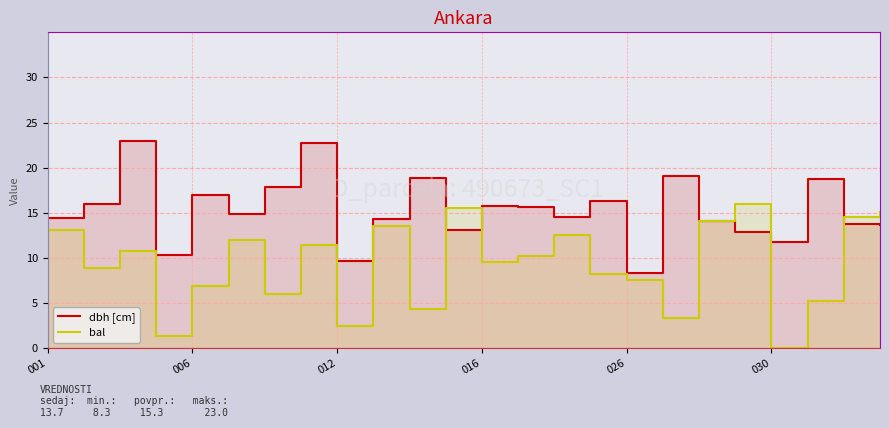

Between which two adjacent categories do dbh [cm] and bal first intersect?

10 and 11